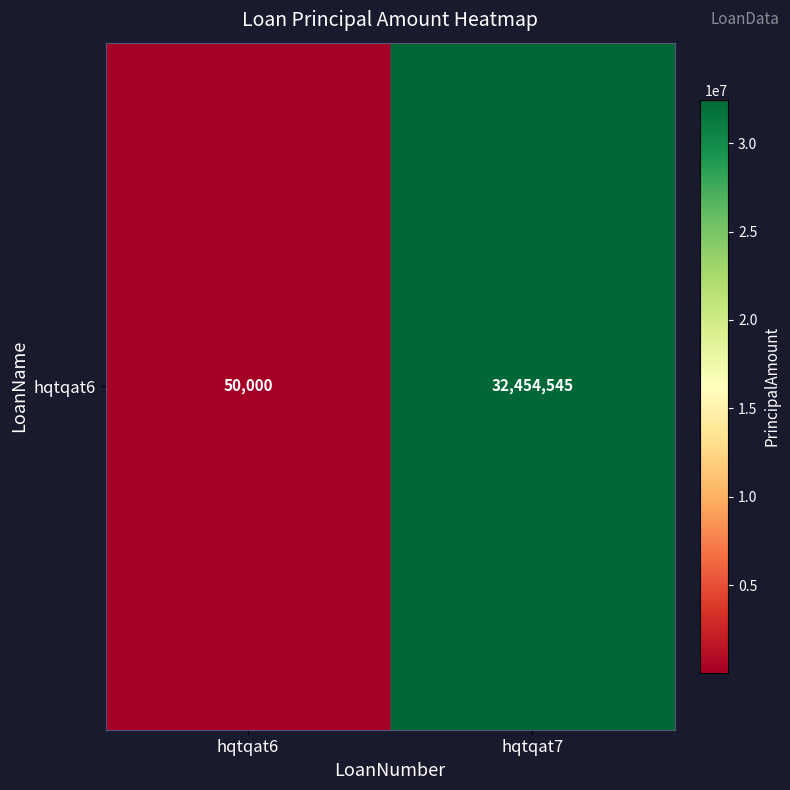

What is the smallest value displayed?

50000